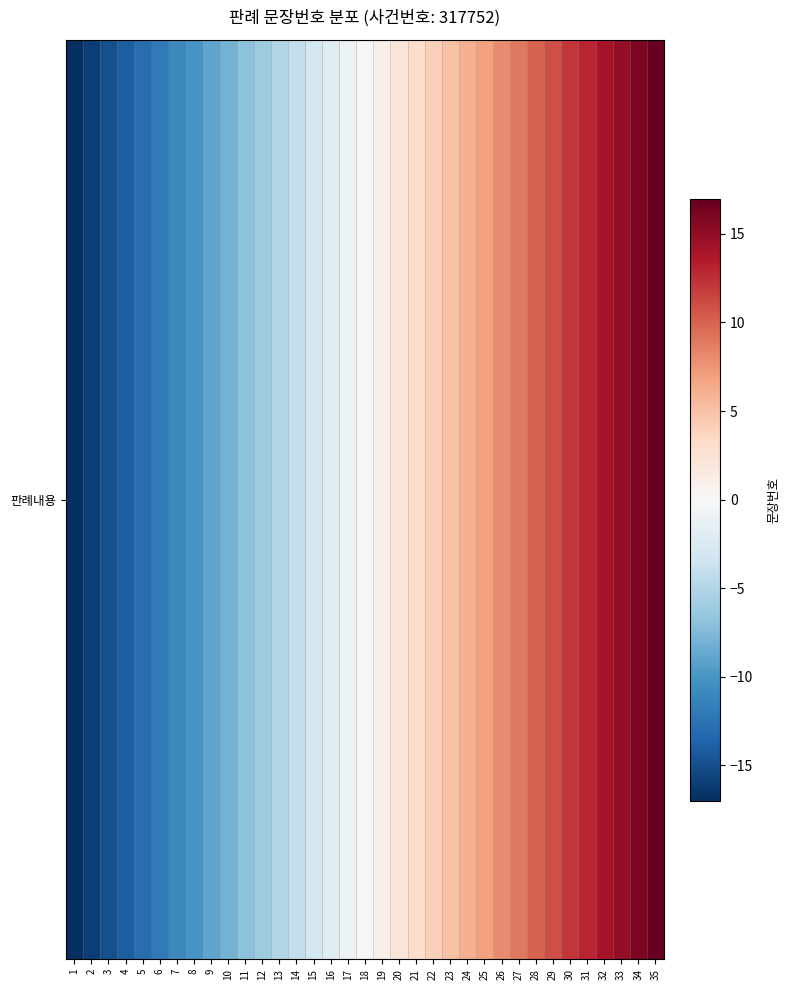

At which category does the chart reach its peak across all series?

35